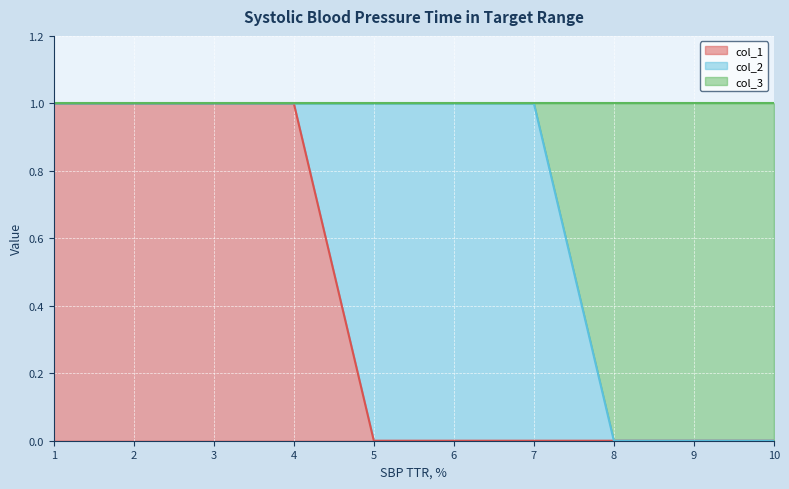

What is the greatest value displayed?

1